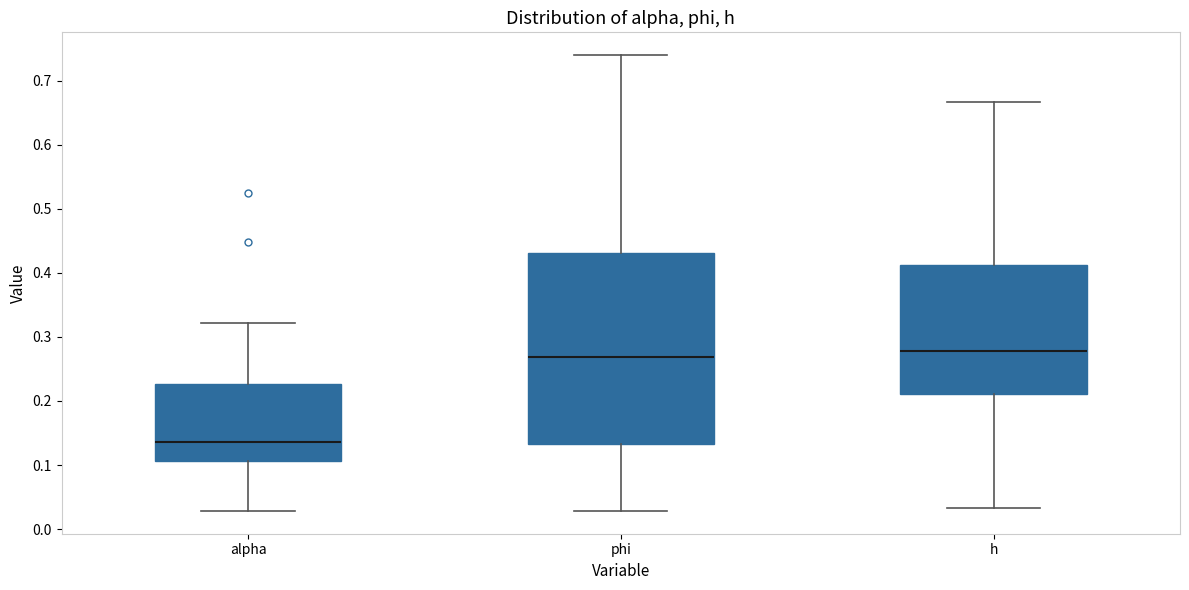

Reading left to right, read every box against the y-axis: the position of its median line, the range the box covers, and the ends of its whiskers. The values are not printed on the chart, so give them approximately, as read against the axis.

alpha: median 0.14, box 0.11 to 0.23, whiskers 0.03 to 0.32
phi: median 0.27, box 0.13 to 0.43, whiskers 0.03 to 0.74
h: median 0.28, box 0.21 to 0.41, whiskers 0.03 to 0.67